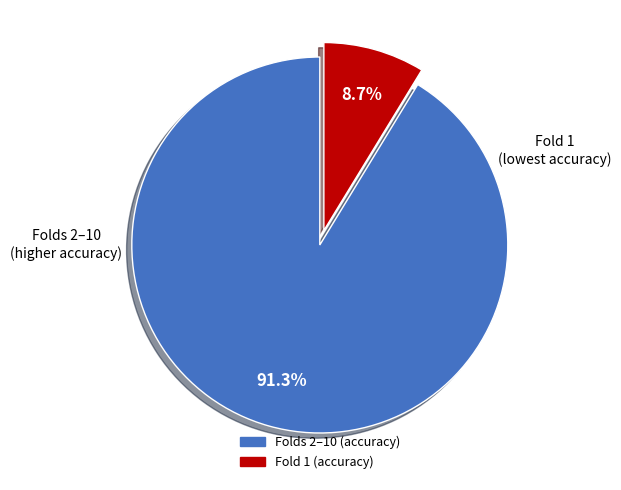

Is there any slice that represents more than half of the pie?

Yes